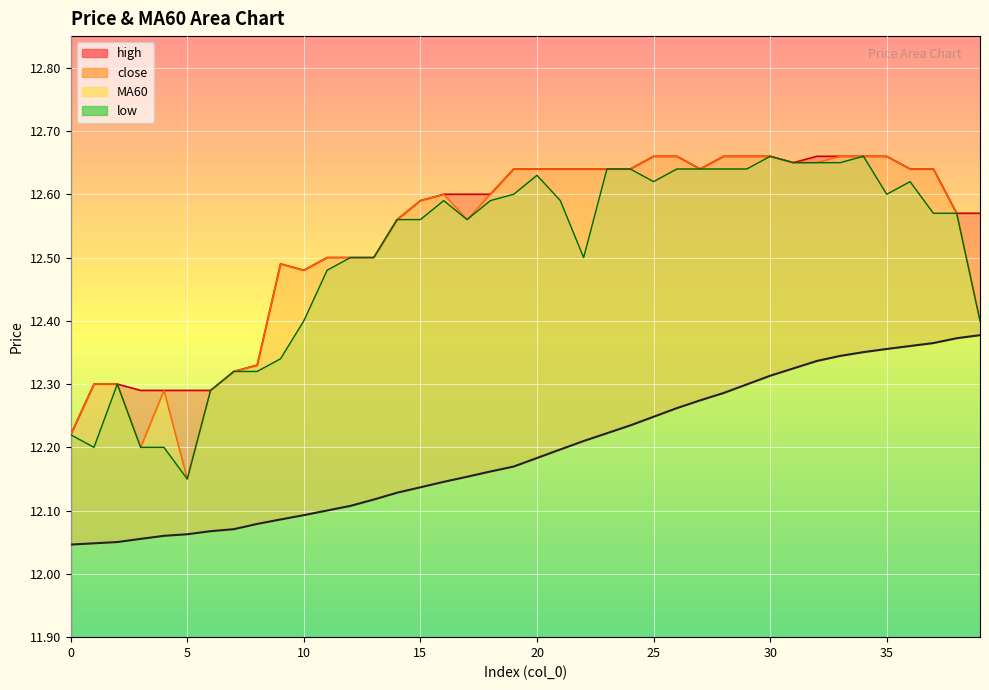

What is the minimum value for high?

12.2